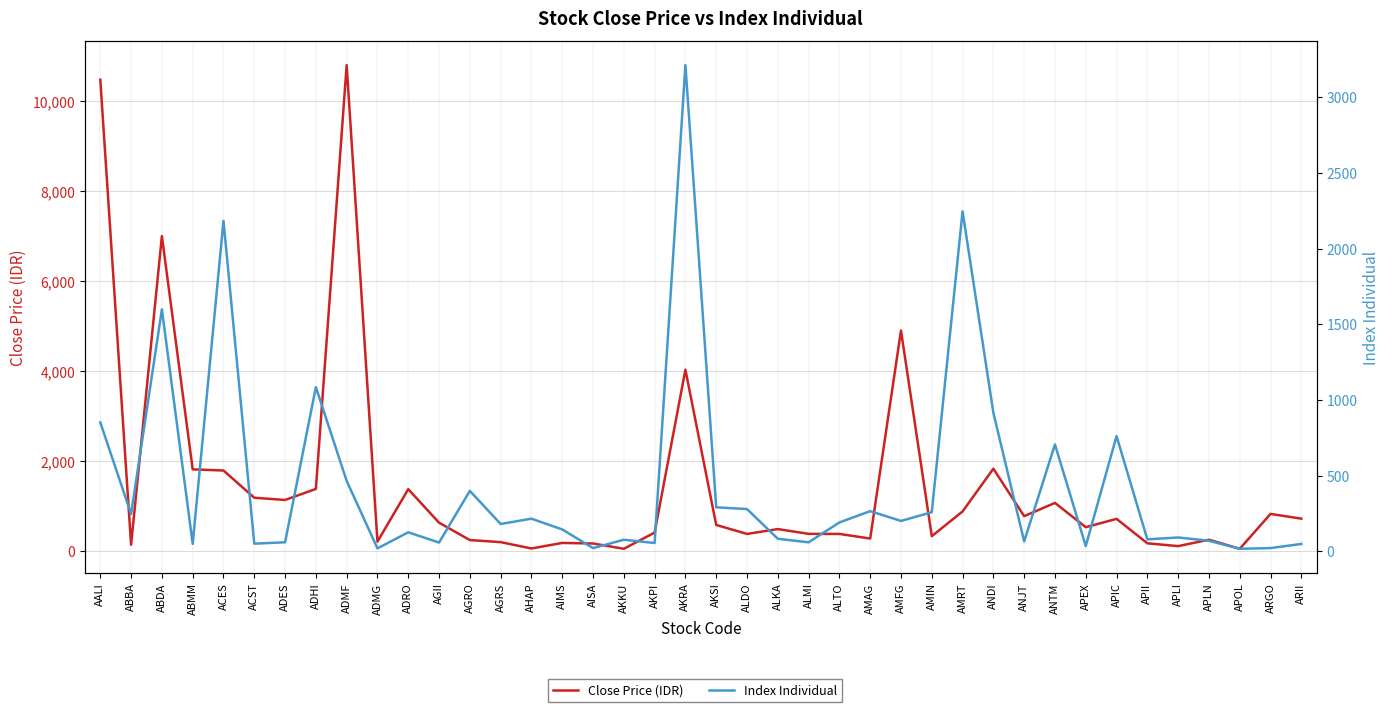

How many times do Index Individual and Close Price (IDR) cross each other?

14